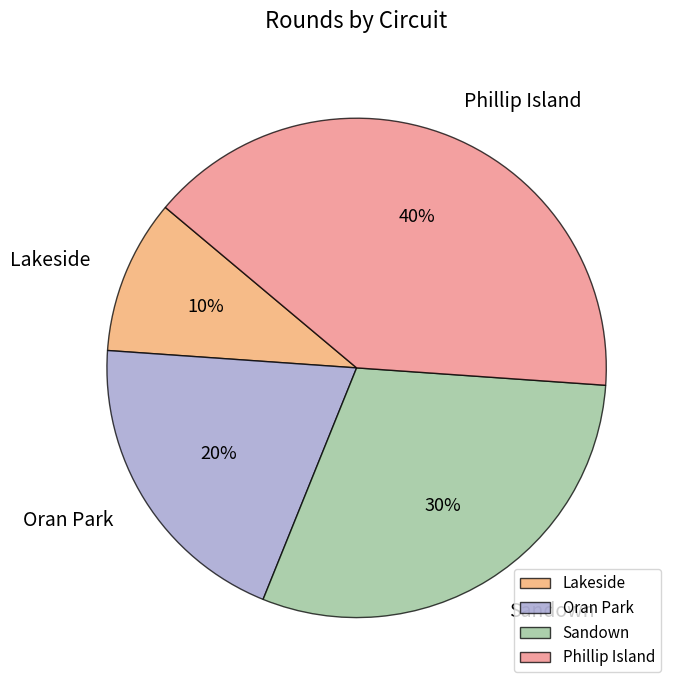

Which category has the smallest portion of the pie?

Lakeside